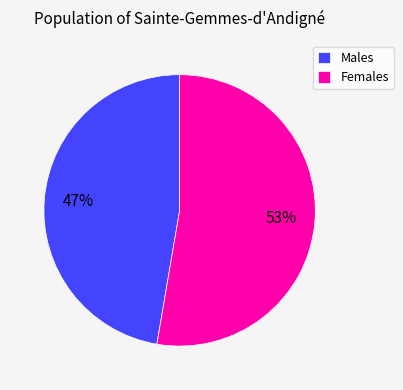

Which category has the biggest portion of the pie?

Females